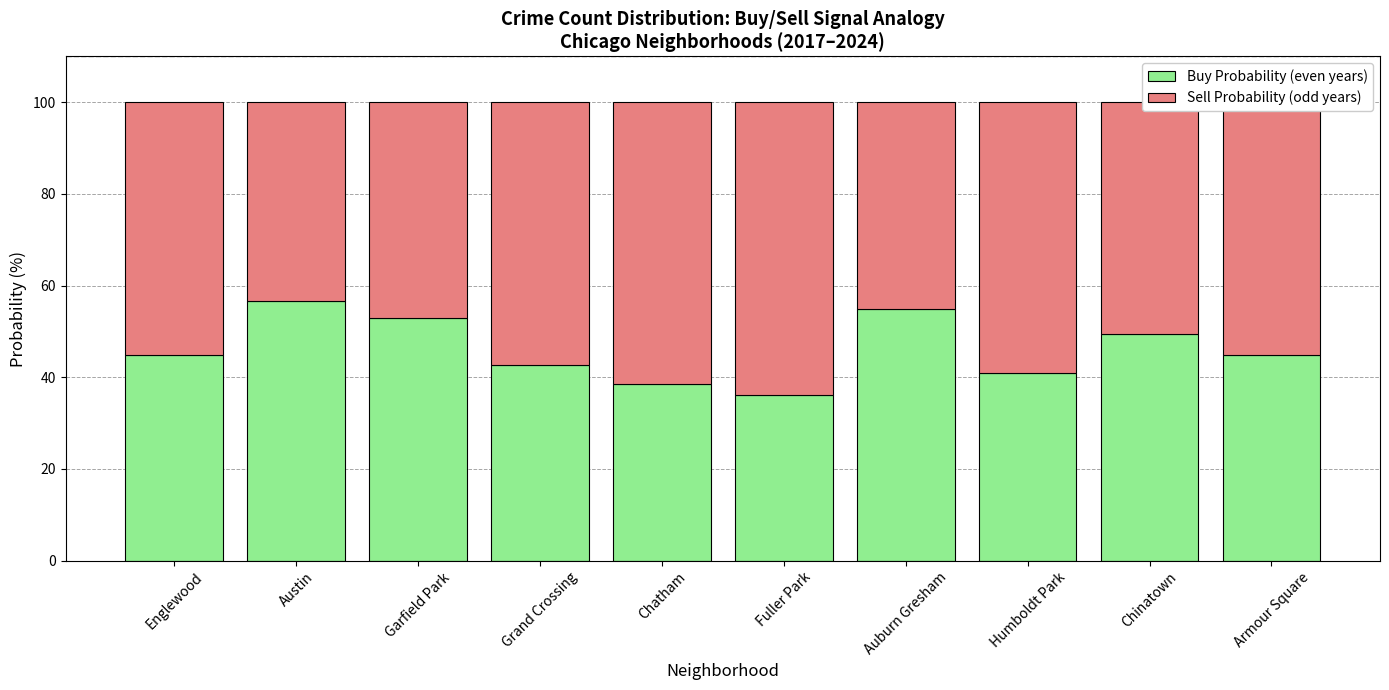

What is the total value across all series at Austin?

100.0